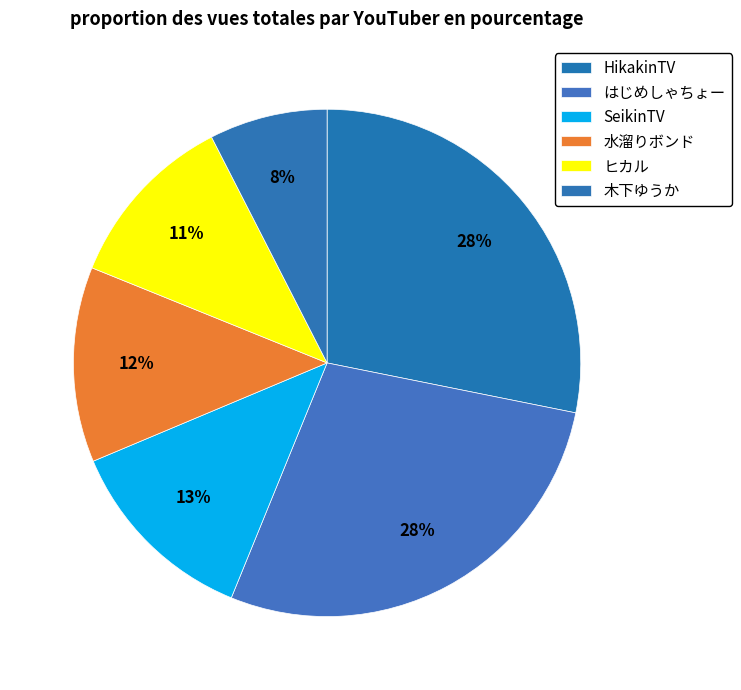

How many segments does this pie chart have?

6